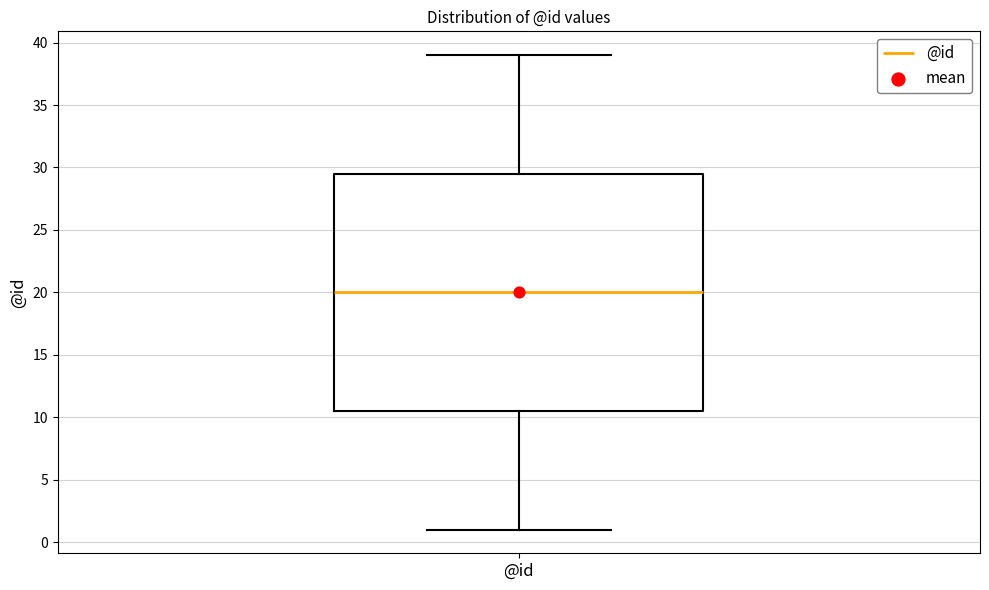

Read this box plot against the y-axis: the position of the median line, the range covered by the box, and the ends of both whiskers. The values are not printed on the chart, so give them approximately, as read against the axis.

median 20.0, box 10.5 to 29.5, whiskers 1.0 to 39.0